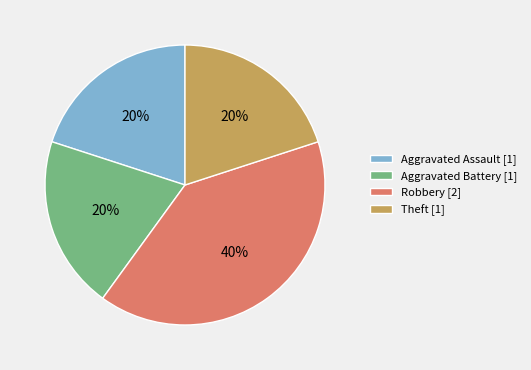

Is it true that Robbery is 26% of the pie?

False